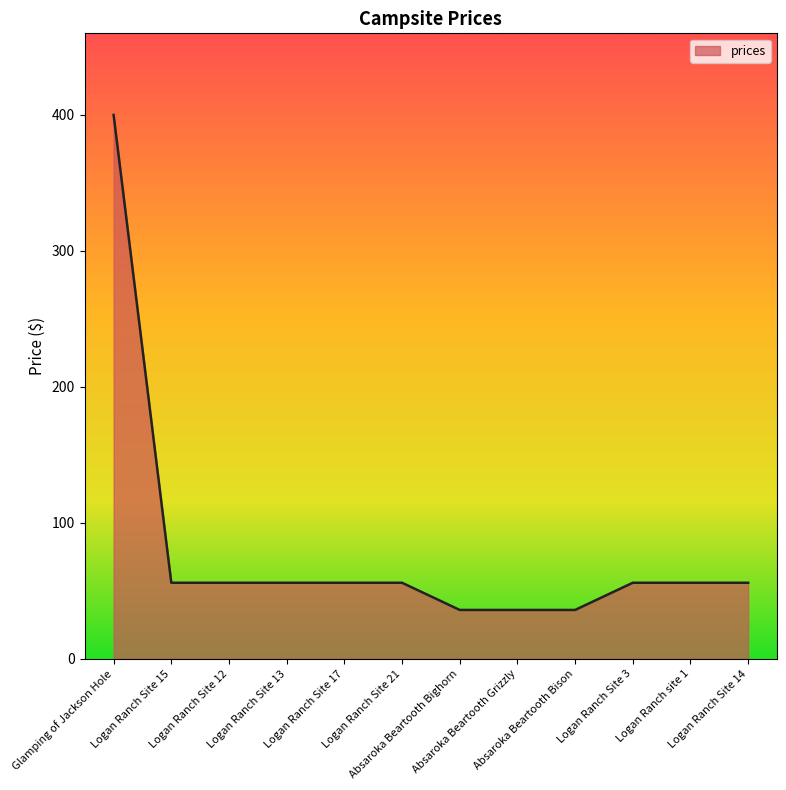

Approximately how many times larger is the value at Logan Ranch site 1 compared to Glamping of Jackson Hole?

0.1